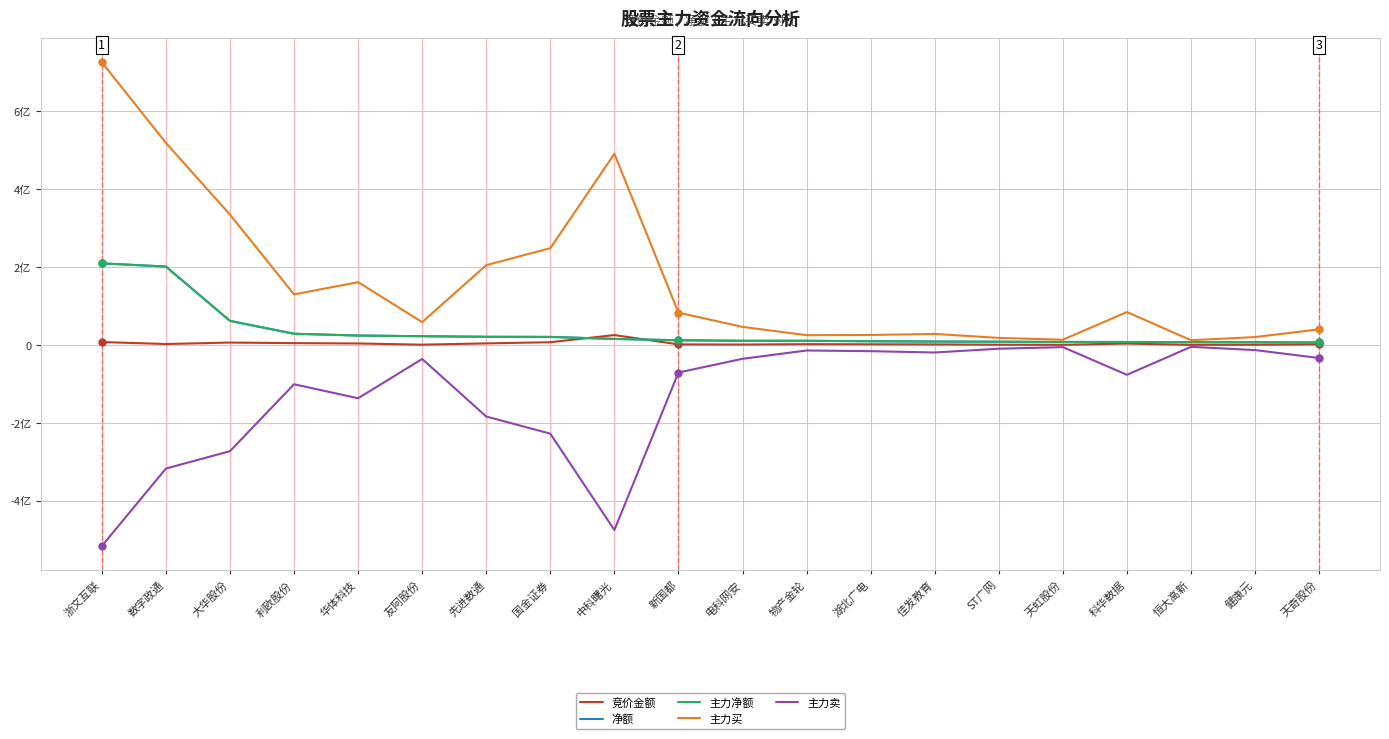

Does the chart display data point markers on the line(s)?

No